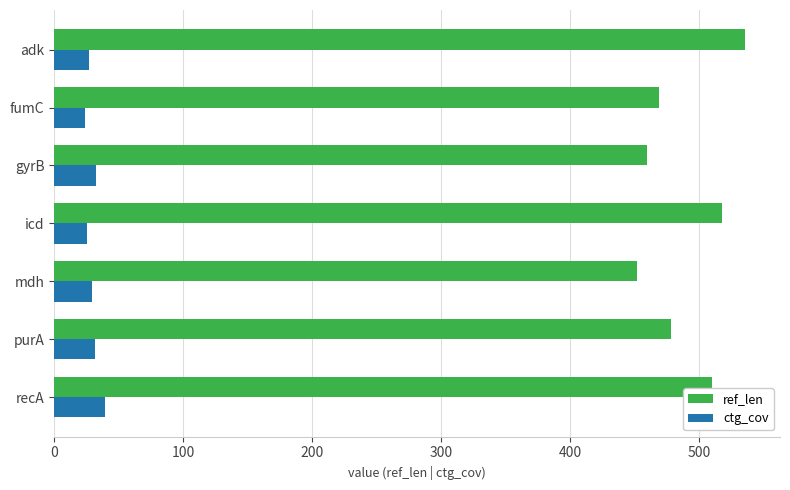

What is the sum of all ref_len values?

3423.0